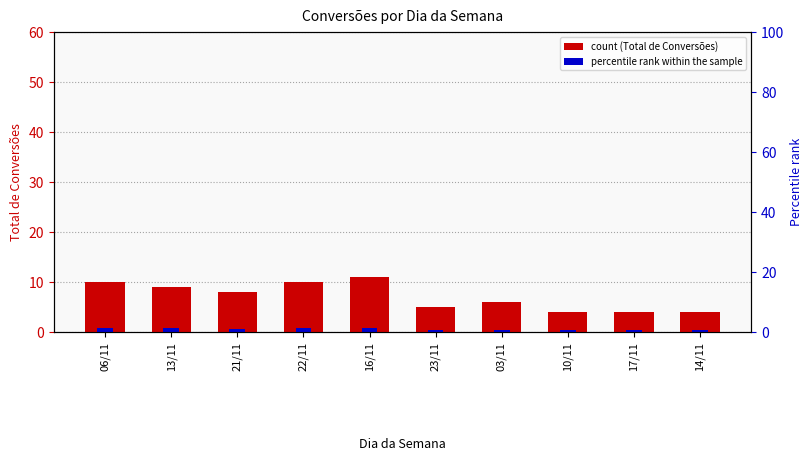

Which has a higher value, 22/11 or 16/11?

16/11